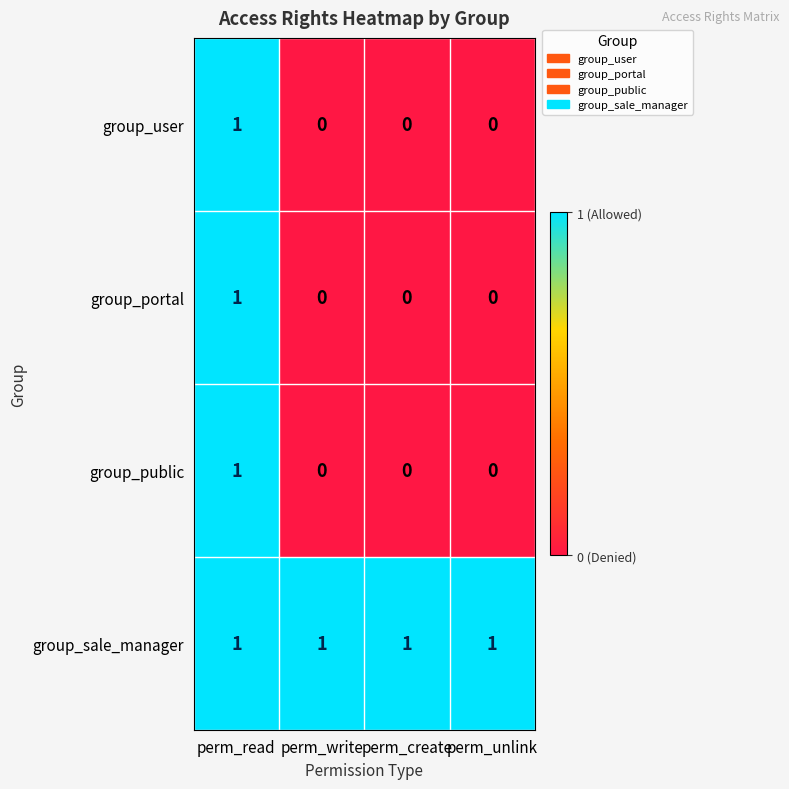

Reading left to right, what are all the values shown in this chart?

group_user: 1	0	0	0
group_portal: 1	0	0	0
group_public: 1	0	0	0
group_sale_manager: 1	1	1	1